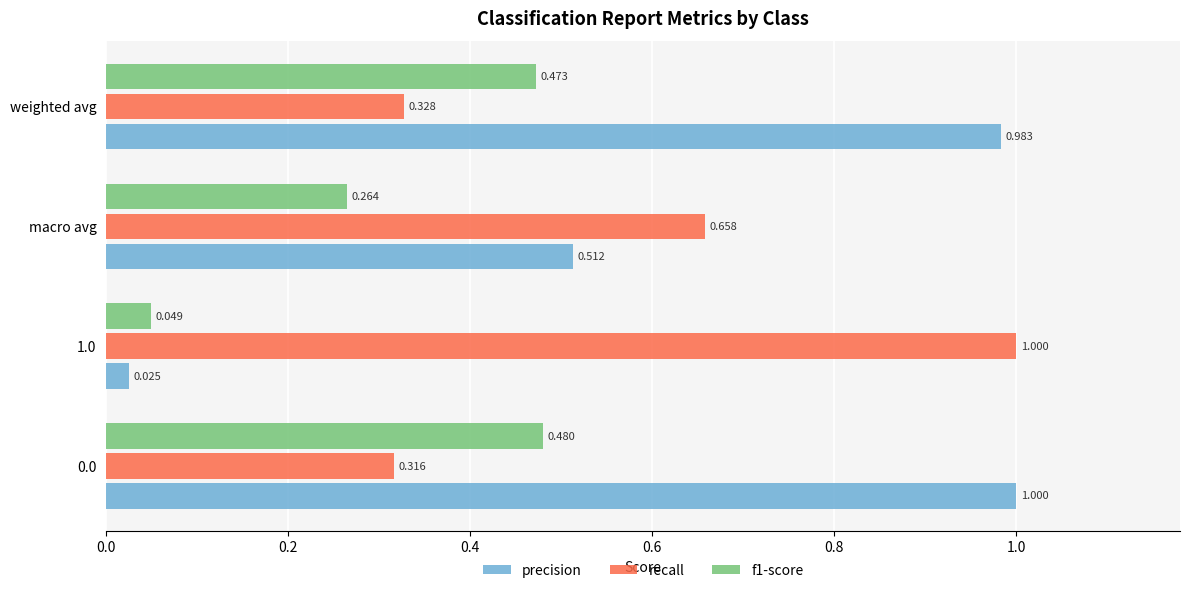

Which series has the largest total across all categories?

precision